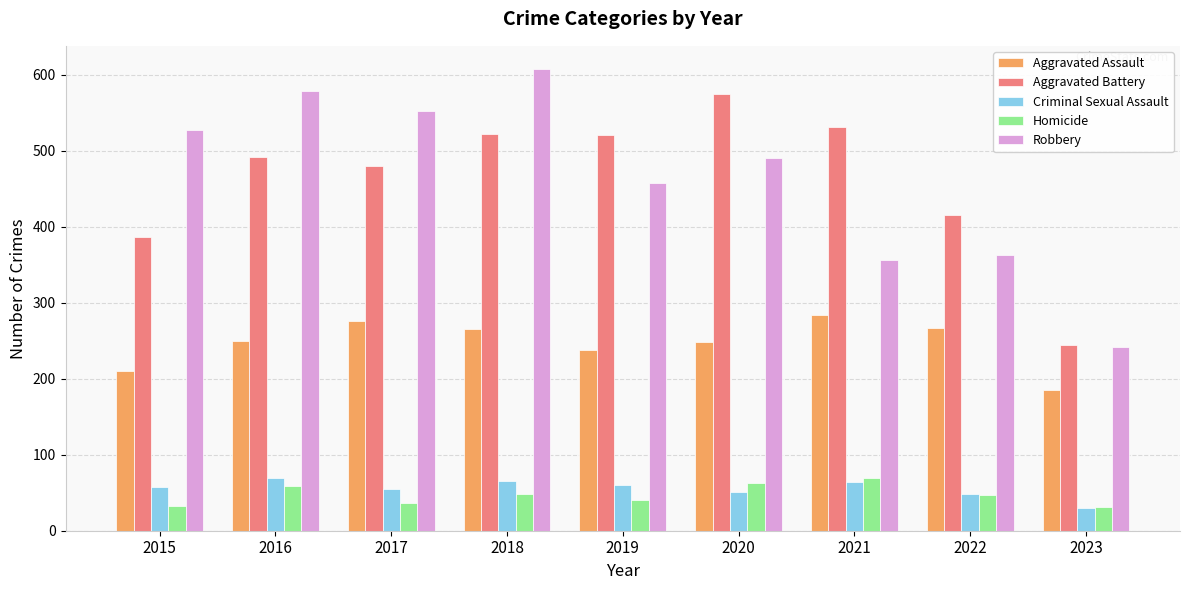

Which category has the highest value in the Robbery series?

2018